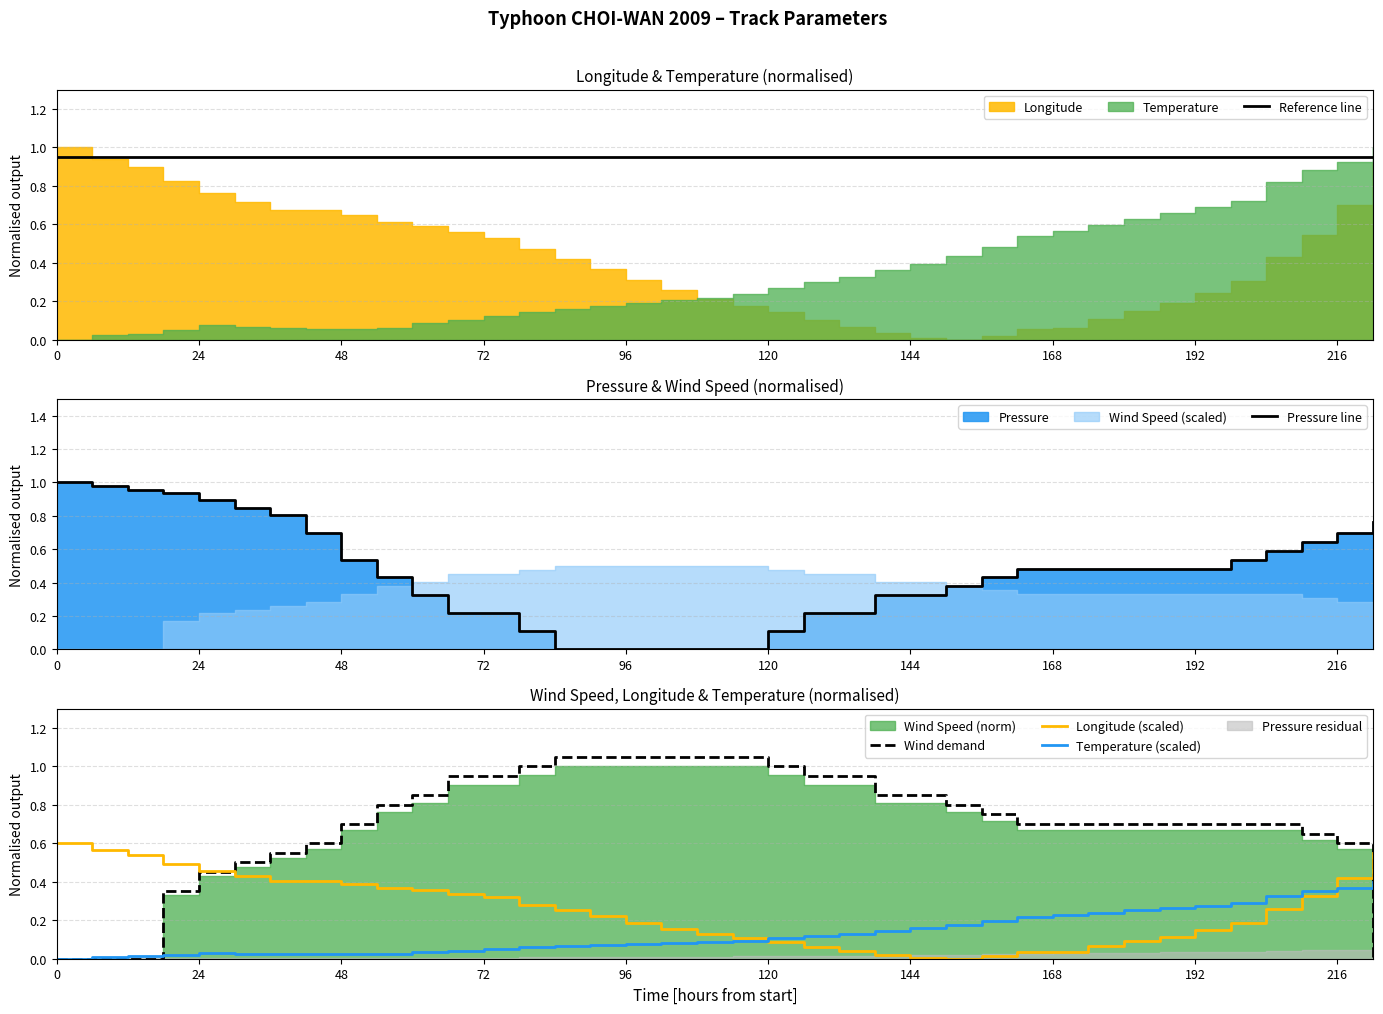

How many lines are shown in the chart?

5